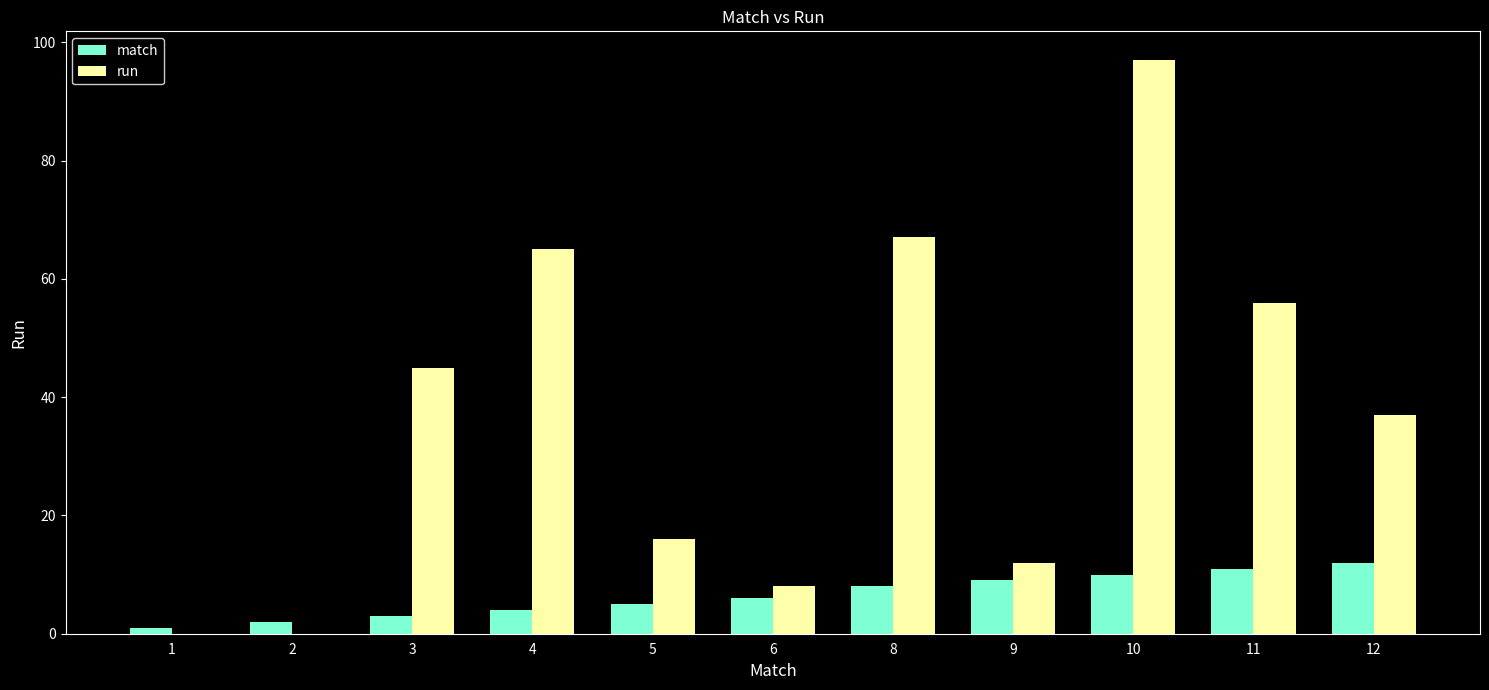

Which series has the largest total across all categories?

run